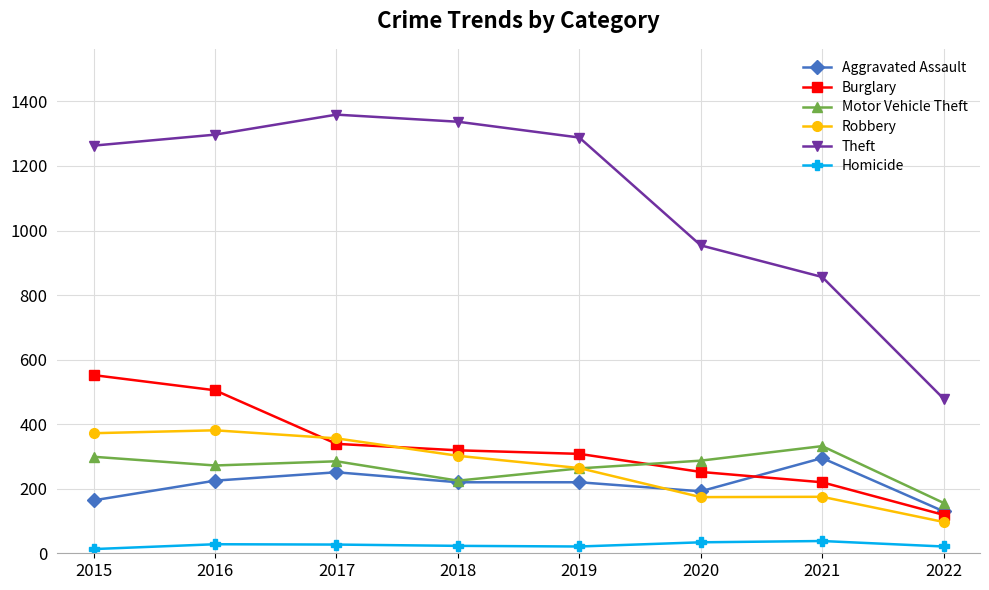

What is the spread (max minus min) of values at 2020?

920